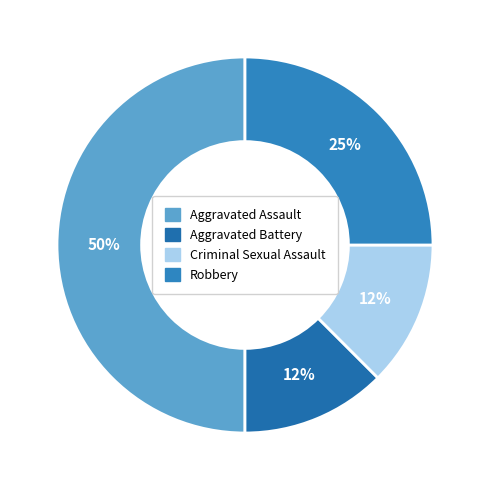

Is Criminal Sexual Assault the majority of the pie?

No